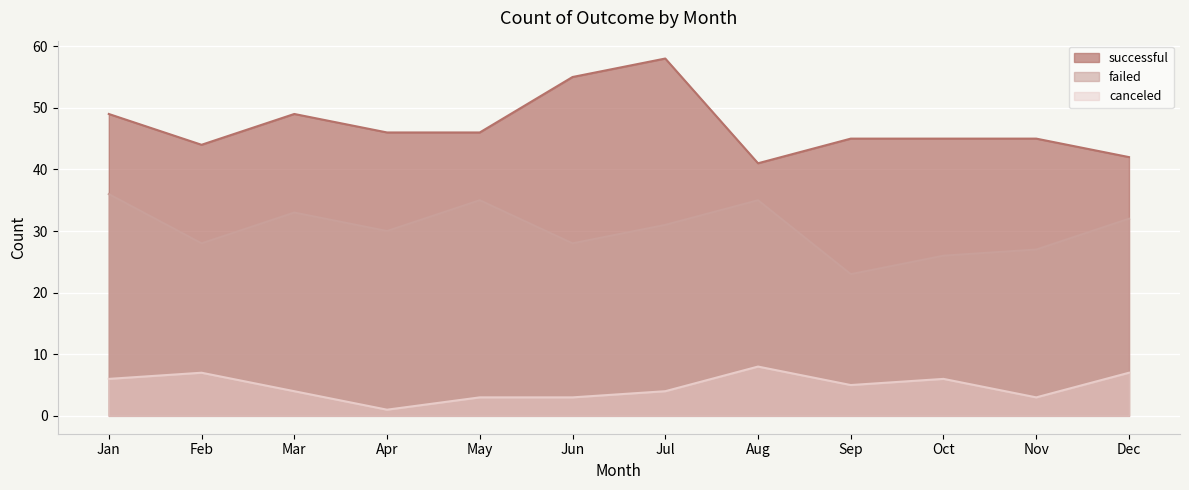

Which series changed the most between Feb and Jun?

successful